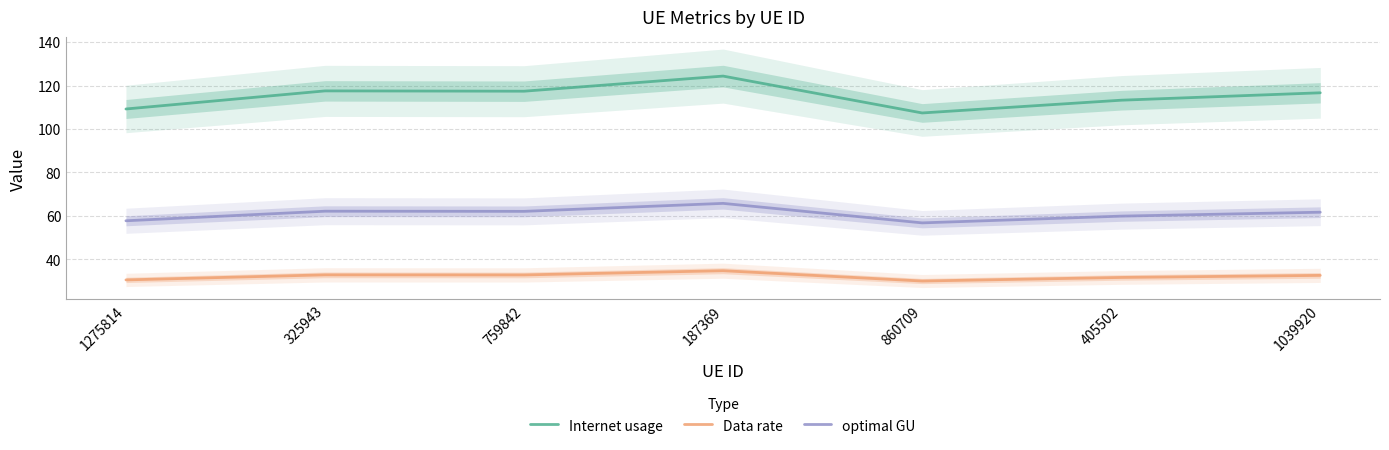

What is the value of the optimal GU point at the 3rd from the left?

62.1